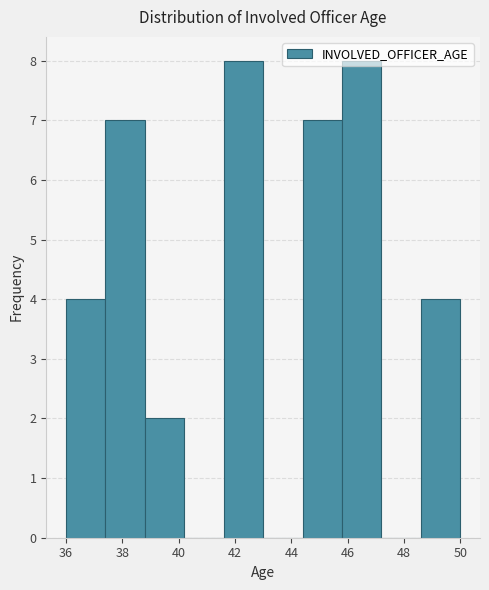

Reading left to right, transcribe this chart: for each bar, give the range it covers on the x-axis and its height. The values are not printed on the chart, so give them approximately, as read against the axis.

36.0 to 37.4: 4
37.4 to 38.8: 7
38.8 to 40.2: 2
40.2 to 41.6: 0
41.6 to 43.0: 8
43.0 to 44.4: 0
44.4 to 45.8: 7
45.8 to 47.2: 8
47.2 to 48.6: 0
48.6 to 50.0: 4